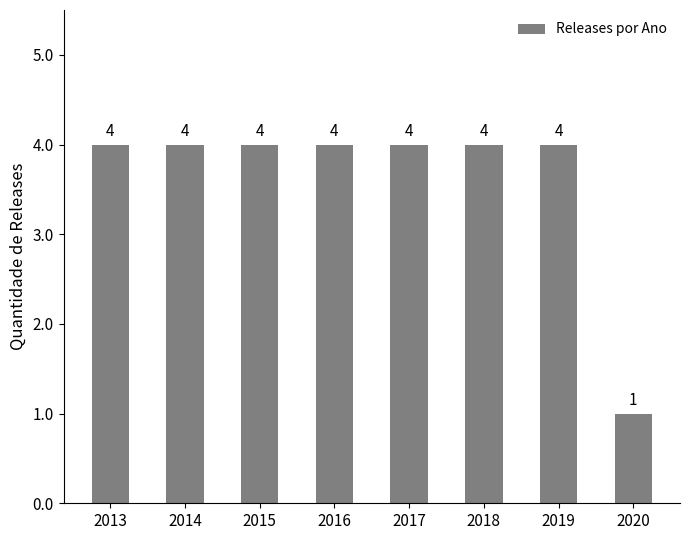

The chart shows a value of 5 at 2014. True or false?

False